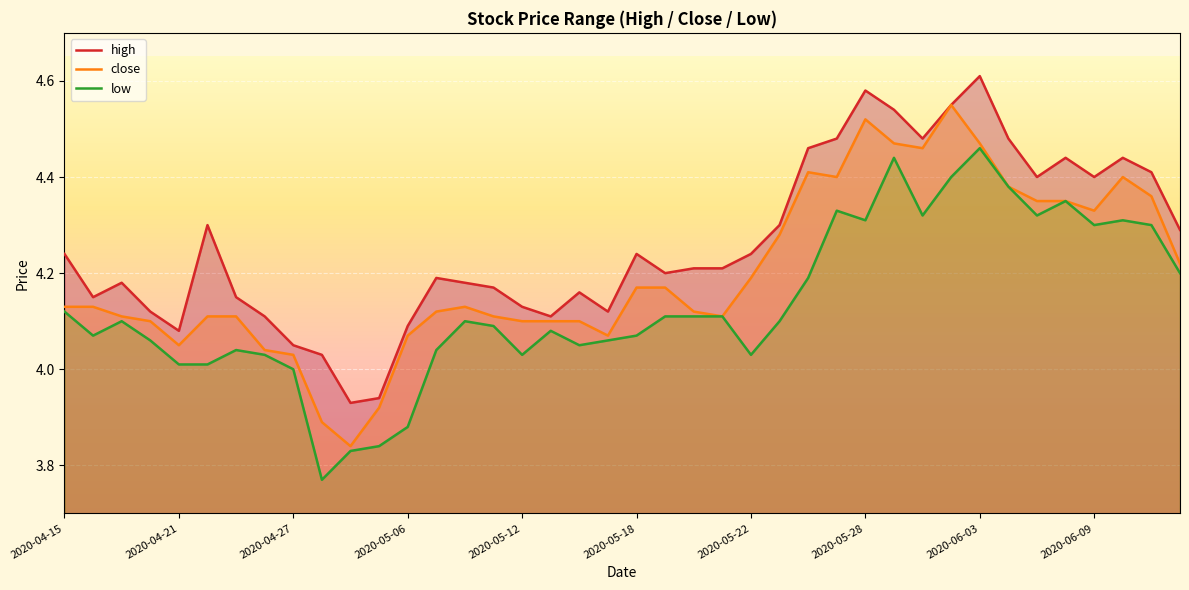

Where does the close series first go above 4?

2020-04-15